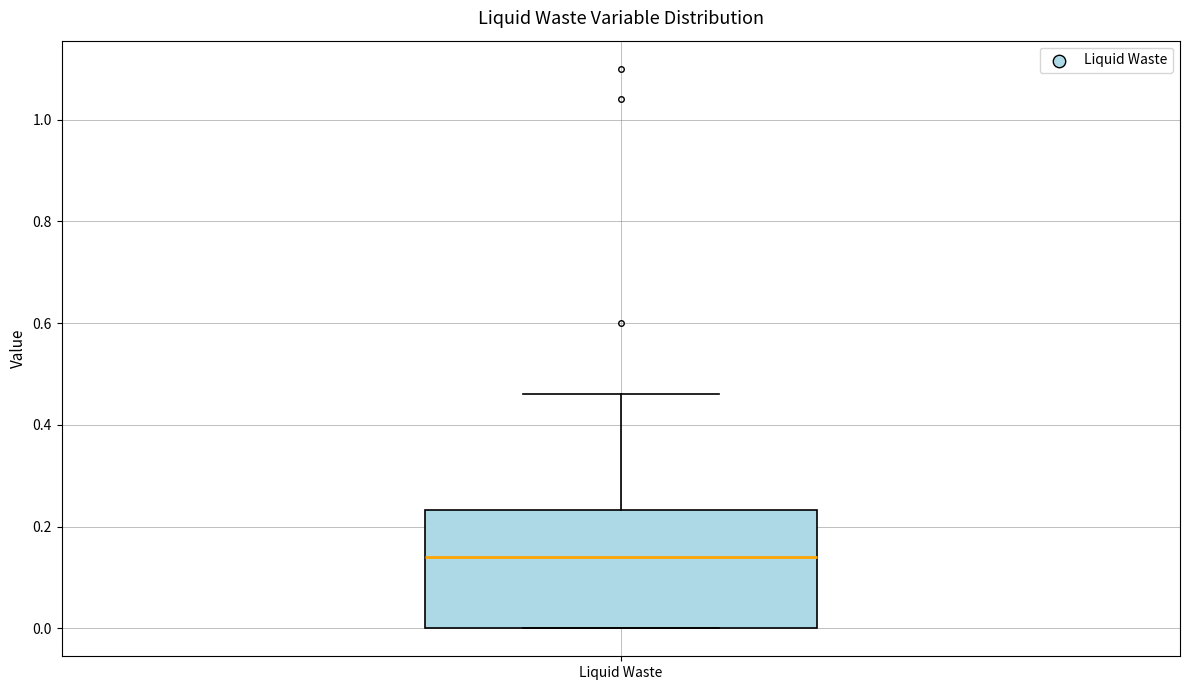

Read this box plot against the y-axis: the position of the median line, the range covered by the box, and the ends of both whiskers. The values are not printed on the chart, so give them approximately, as read against the axis.

median 0.14, box 0.00 to 0.24, whiskers 0.00 to 0.46